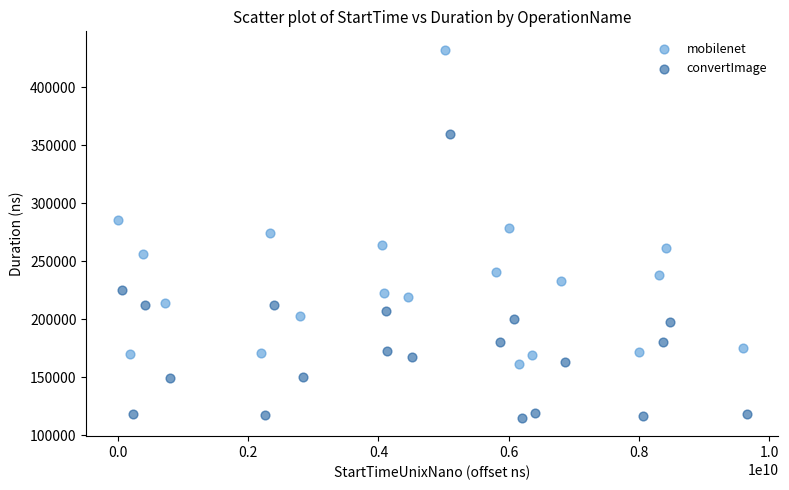

Which series reaches the maximum Y coordinate?

mobilenet